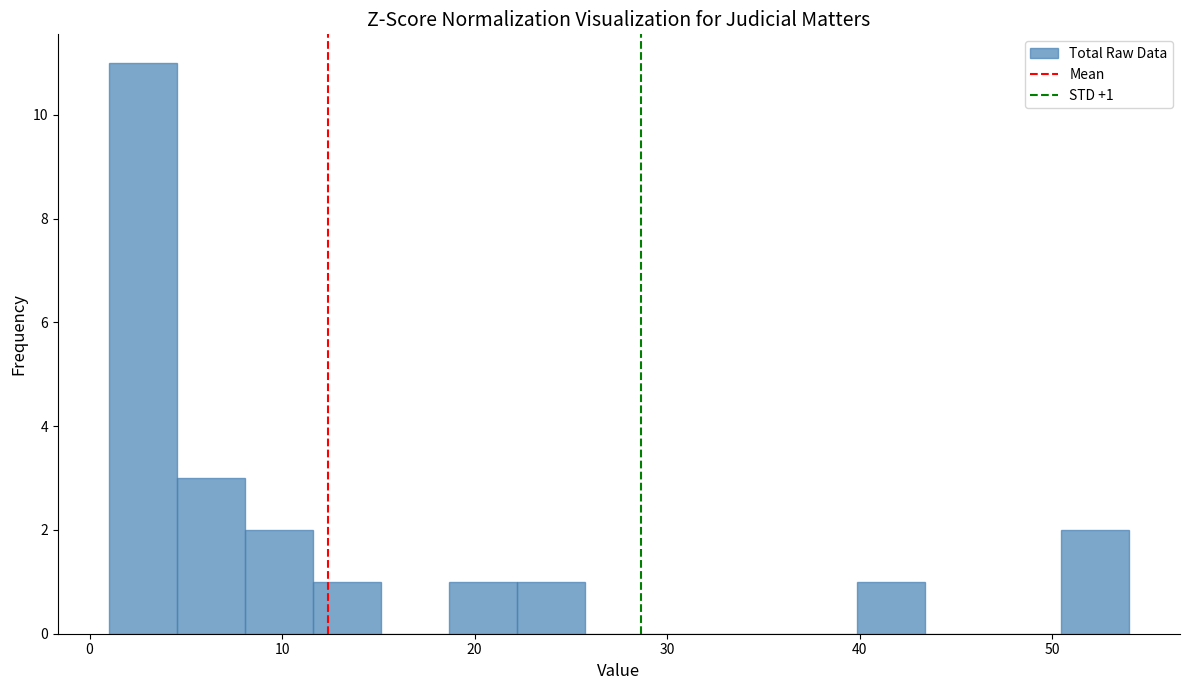

Around what value on the x-axis is the tallest bar? Give the approximate position of its centre, as read against the axis.

3